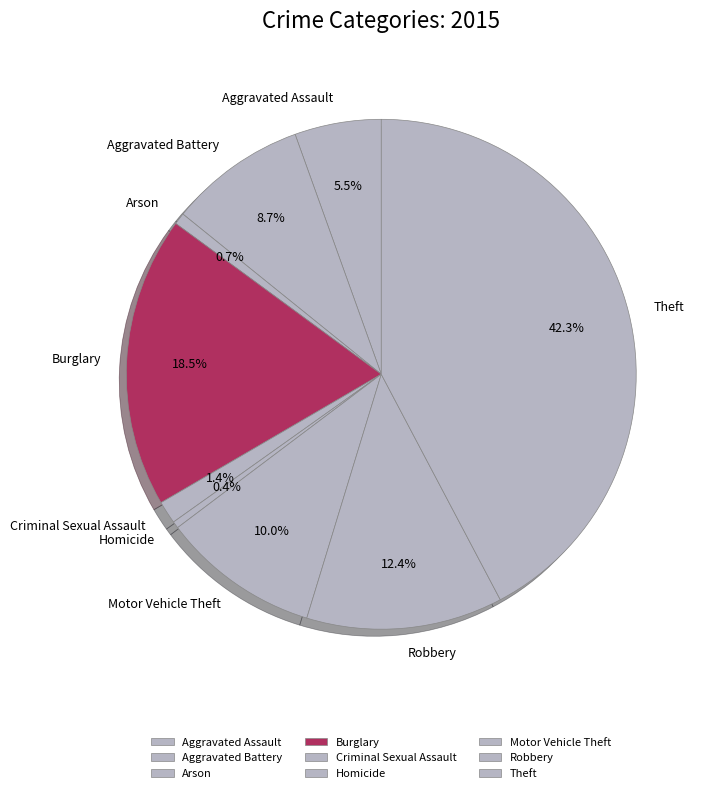

Which slice is the largest?

Theft